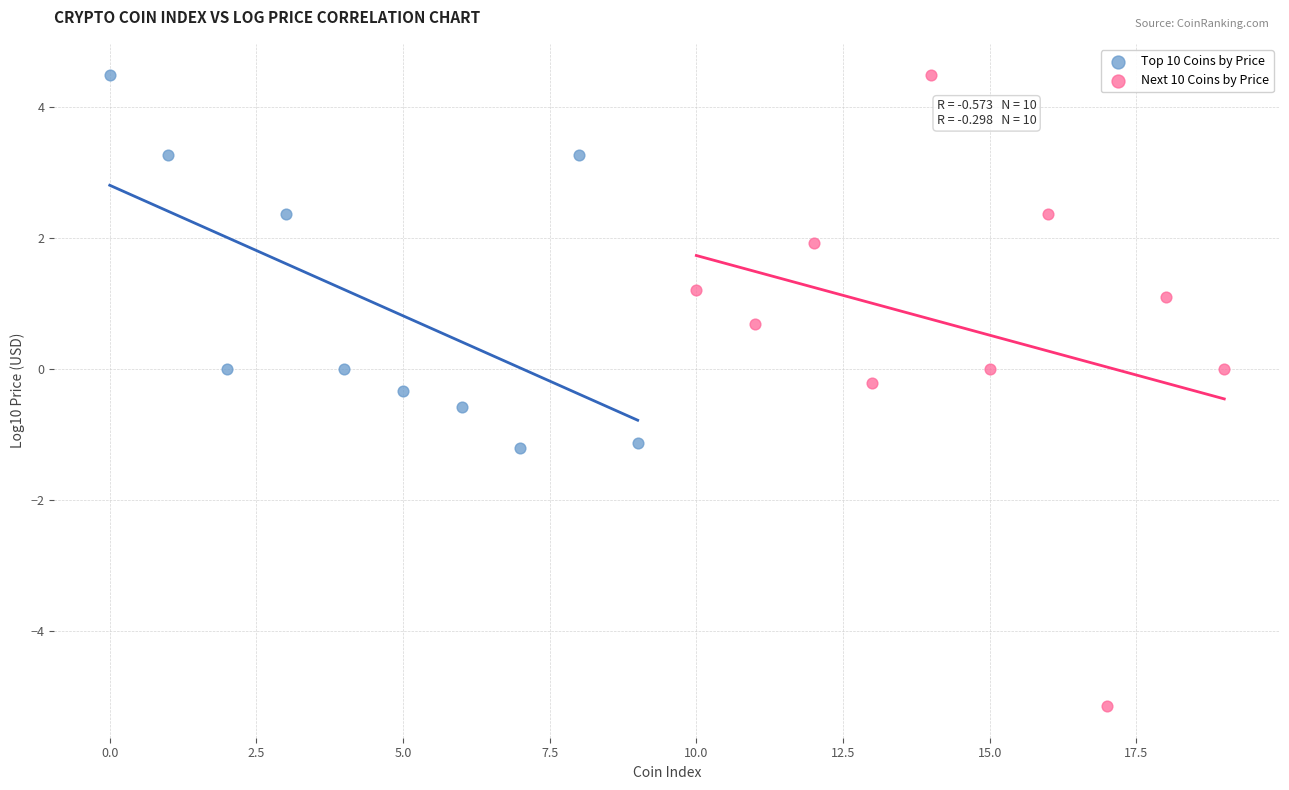

Which series reaches the minimum Y coordinate?

Next 10 Coins by Price